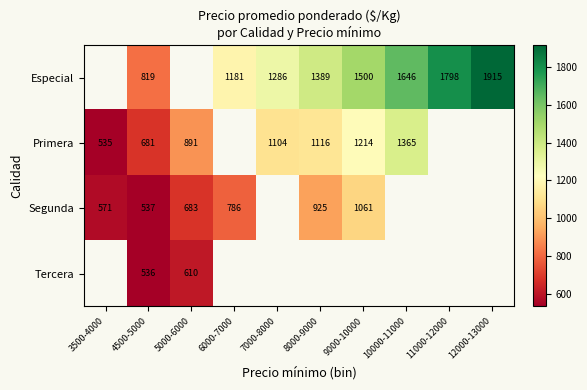

What is the sum of the Primera values at 9000-10000 and 8000-9000?

2330